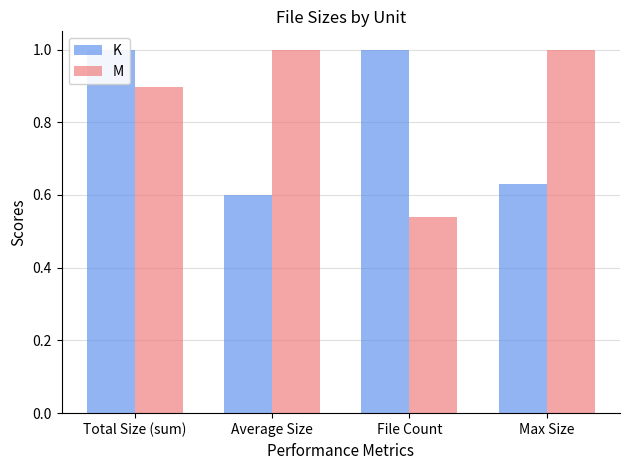

Which series has the largest total across all categories?

M